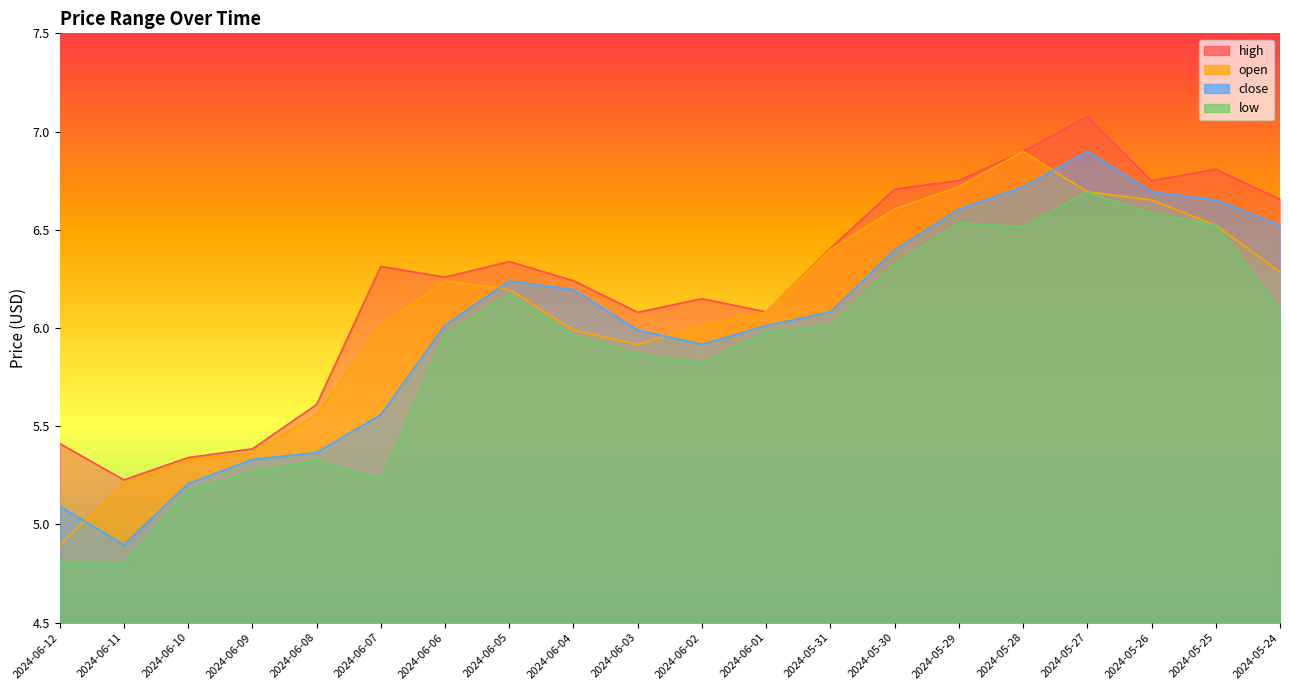

Rank the series by their average value, from highest to lowest.

high, open, close, low